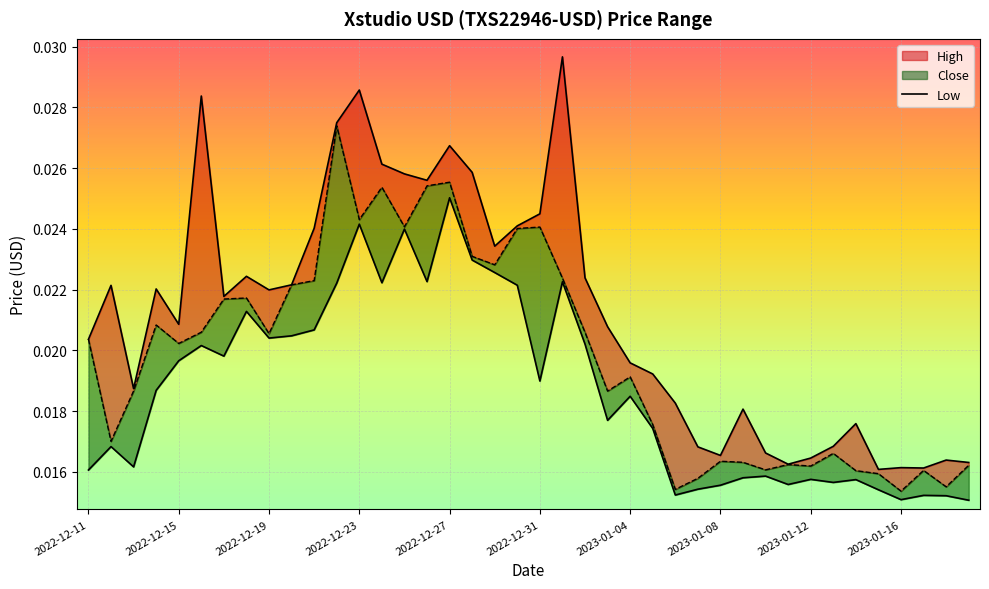

Which series has the widest spread of values?

High